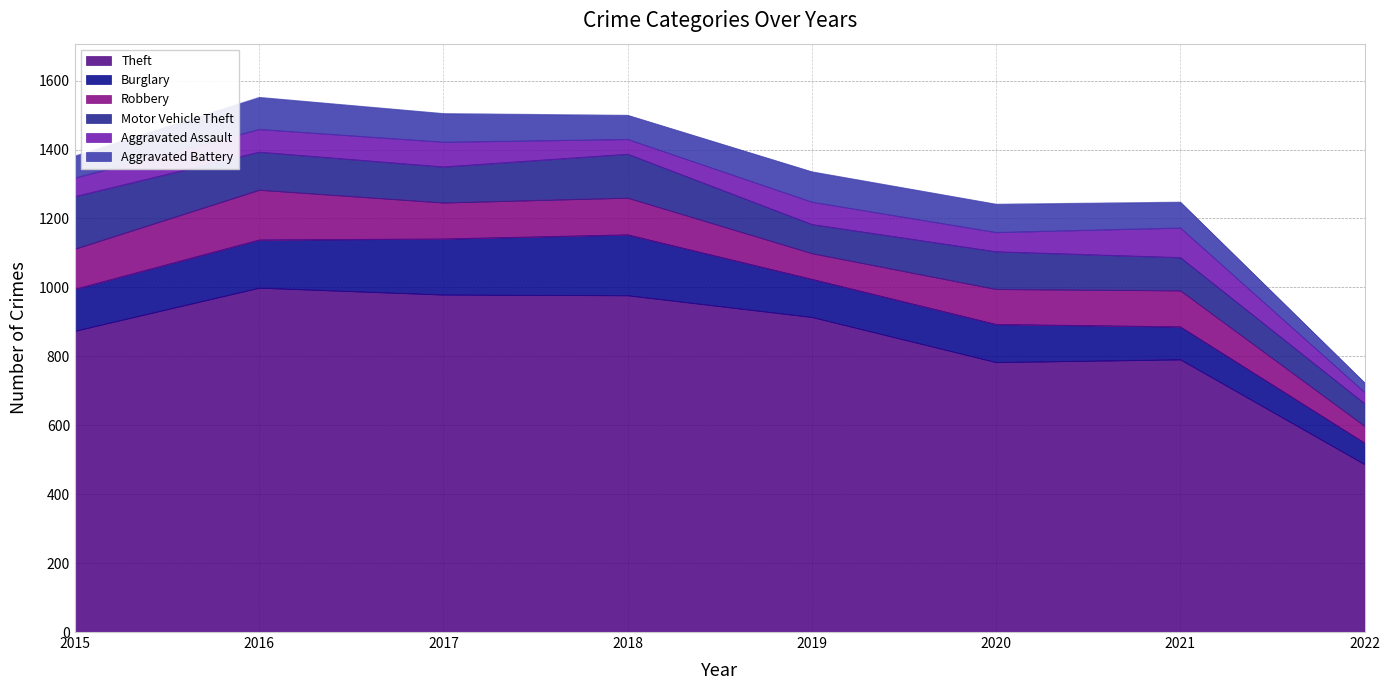

Between 2015 and 2019, which is larger?

2019